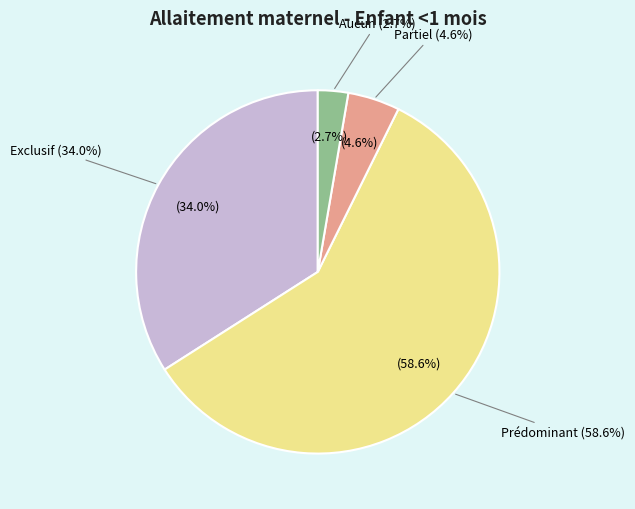

The Partiel slice represents 5% of the pie. True or false?

True